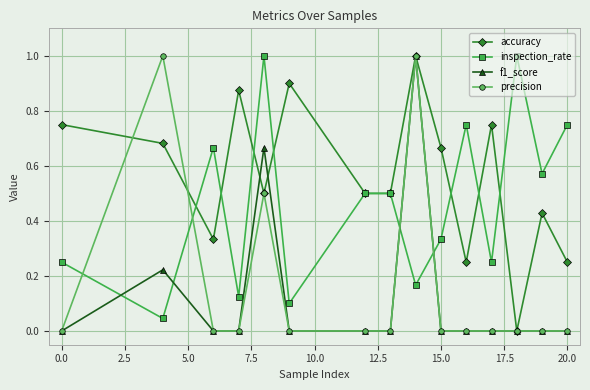

How many intersections are there between precision and inspection_rate?

4